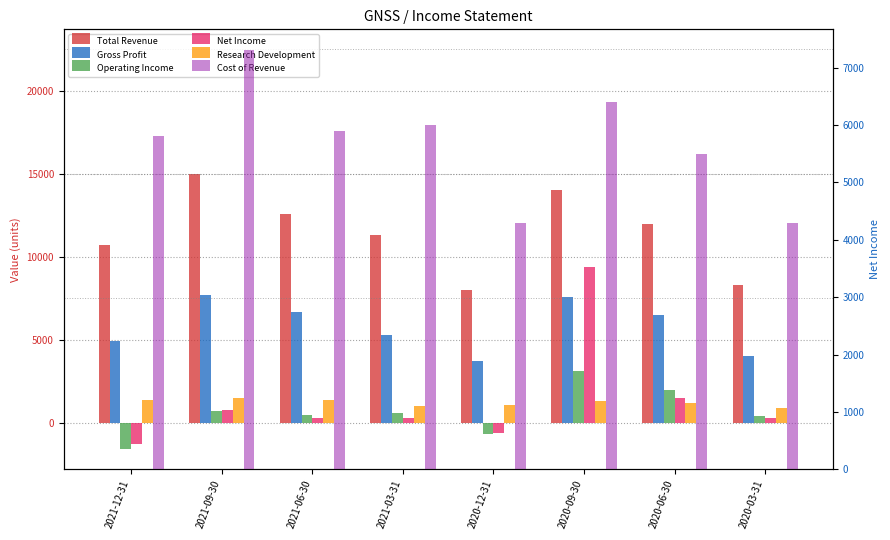

What are all the series names shown in the legend?

Total Revenue, Gross Profit, Operating Income, Net Income, Research Development, Cost of Revenue